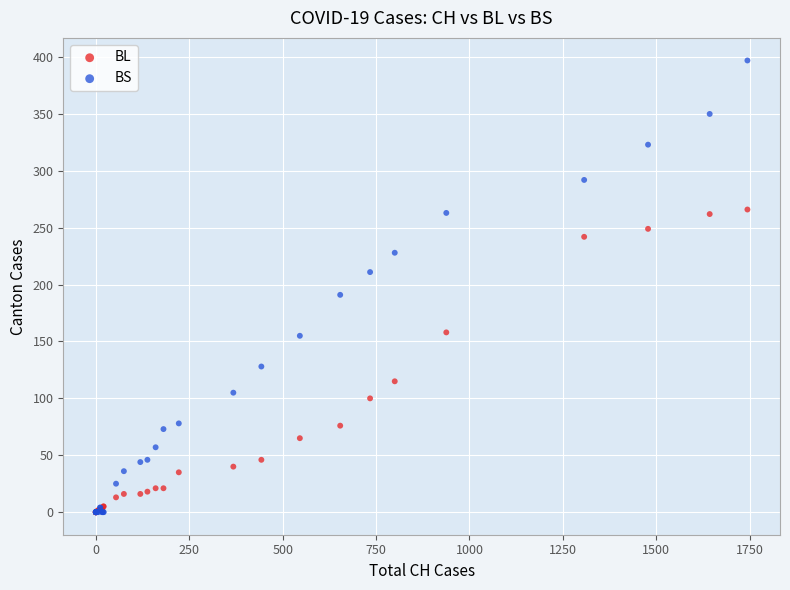

What are all the series names shown in the legend?

BL, BS